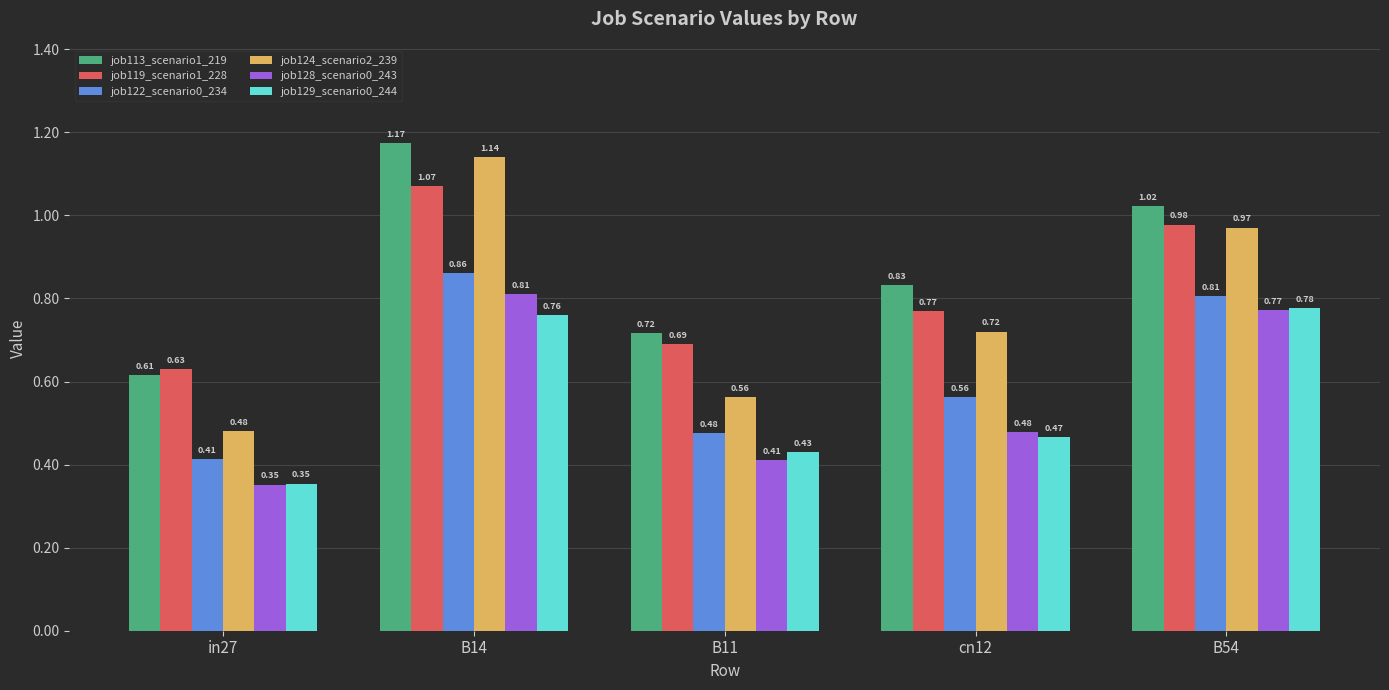

What is the sum of all job129_scenario0_244 values?

2.8